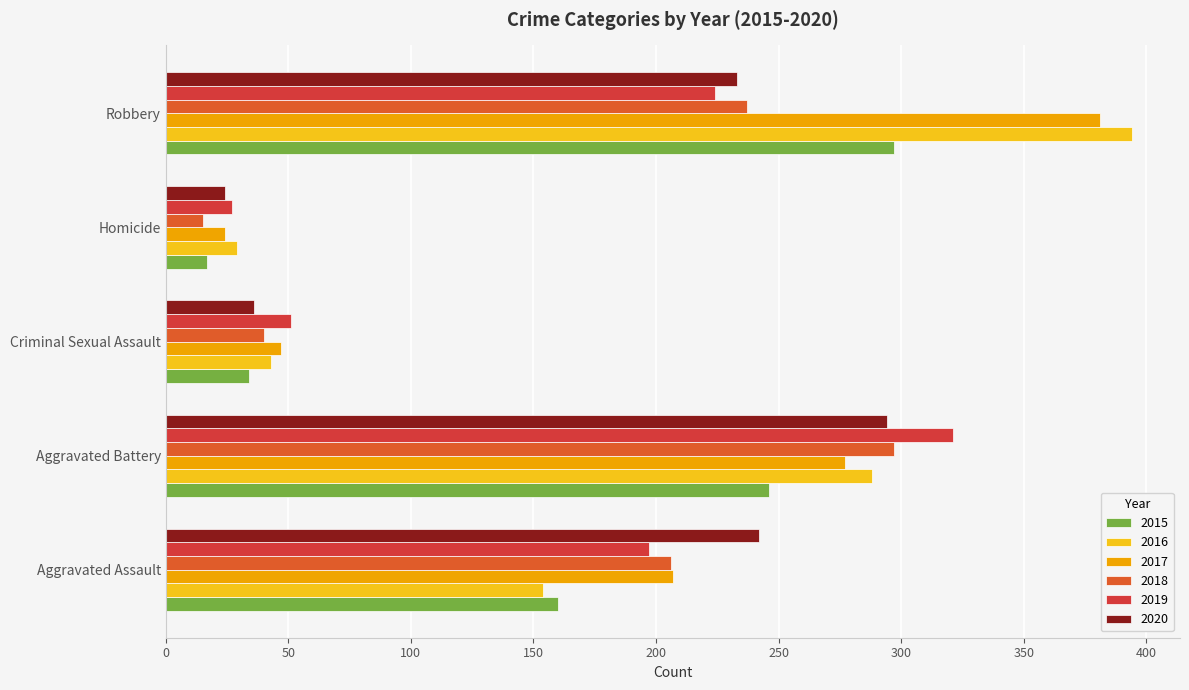

What is the difference between the maximum and minimum values in the 2020 series?

270